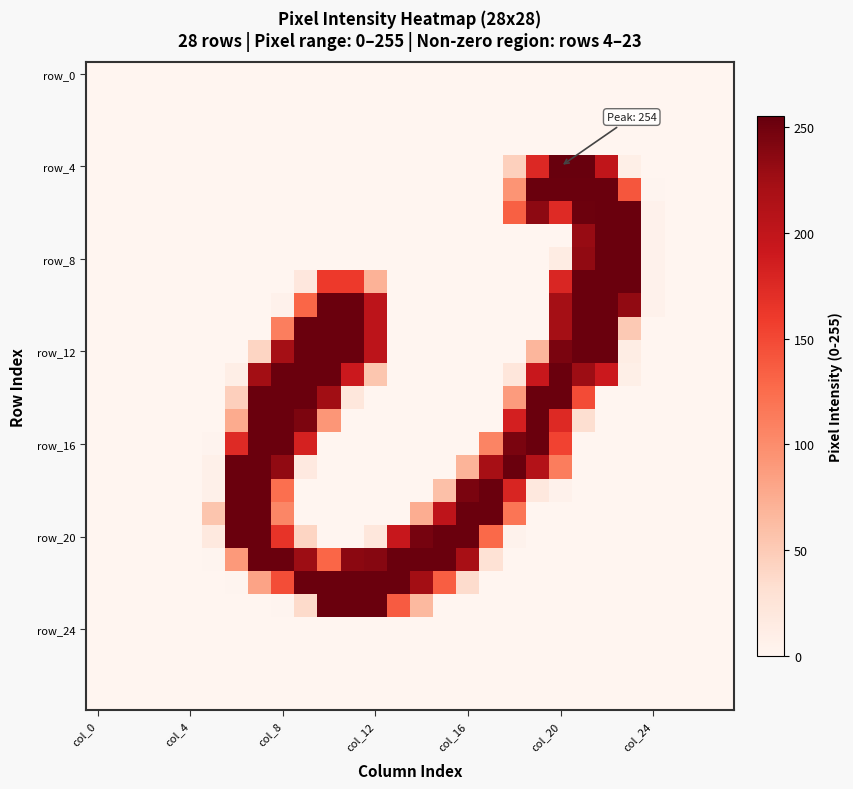

How many categories are shown in the chart?

28